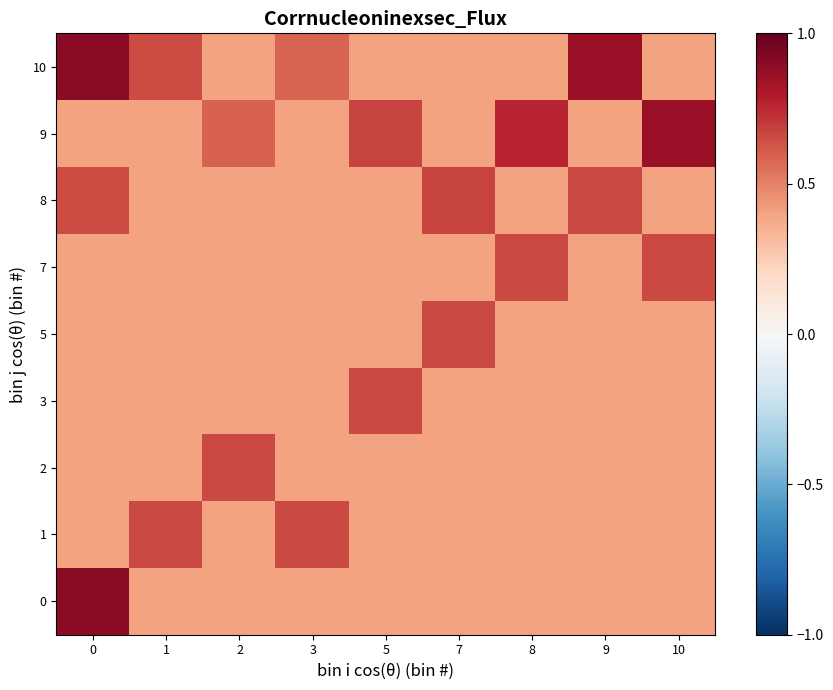

How many categories are shown in the chart?

9